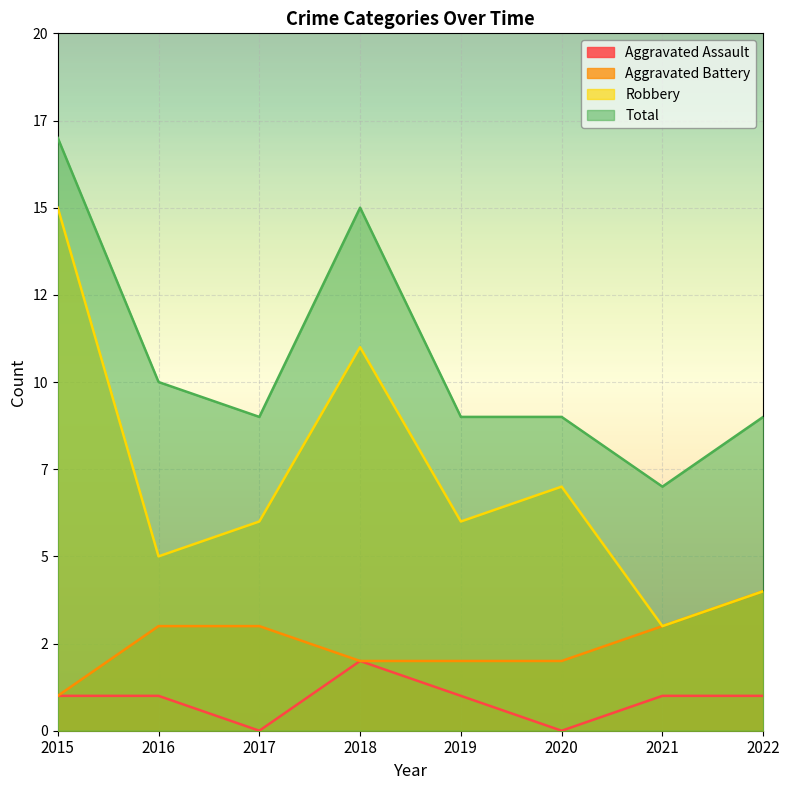

Rank the series by their average value, from lowest to highest.

Aggravated Assault, Aggravated Battery, Robbery, Total